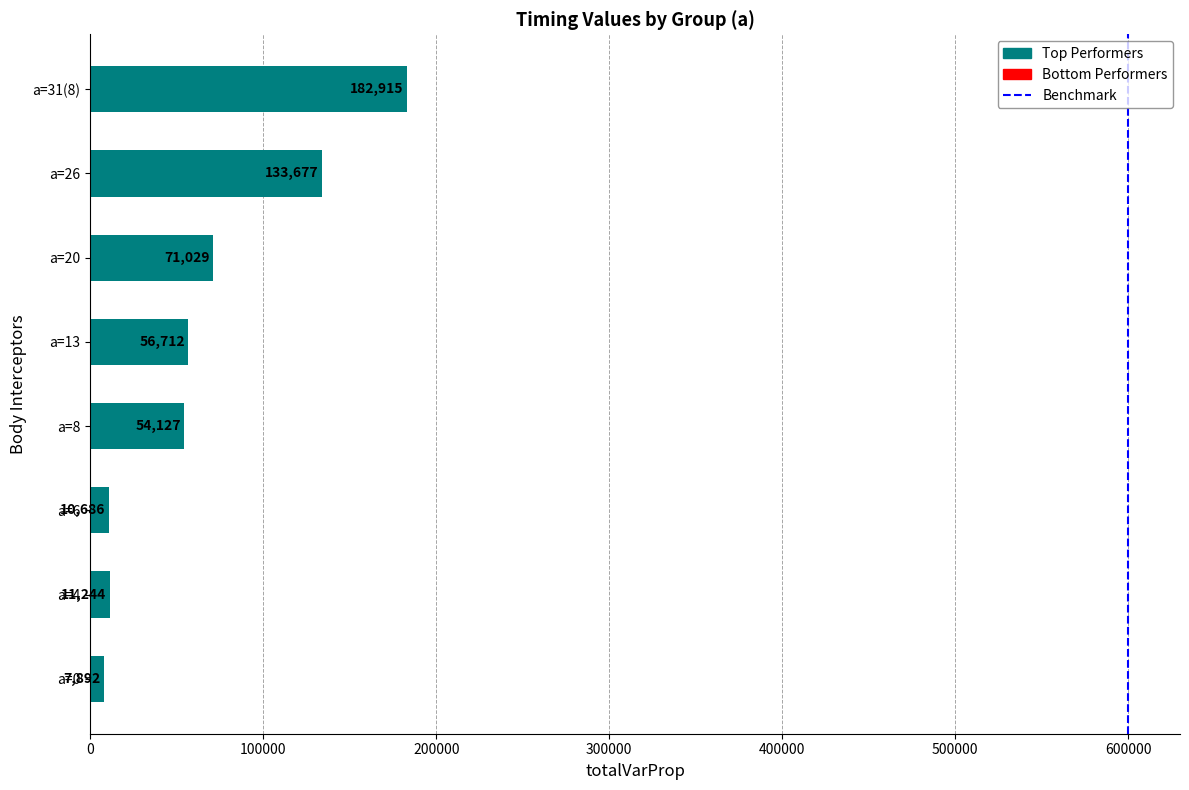

What is the approximate value at a=8?

54127